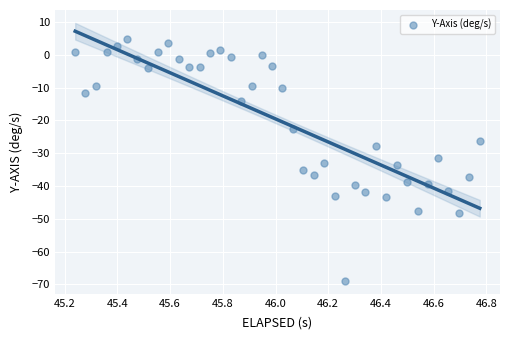

What is the range of X values (max minus min)?

1.5